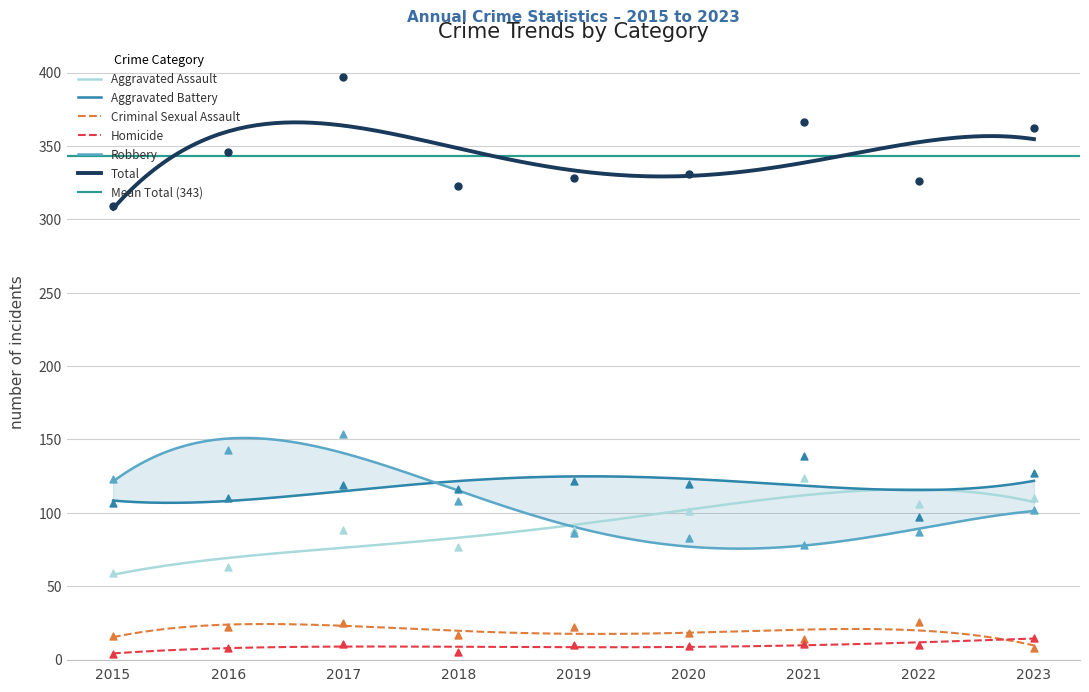

Which series has the widest spread of Y values?

Total